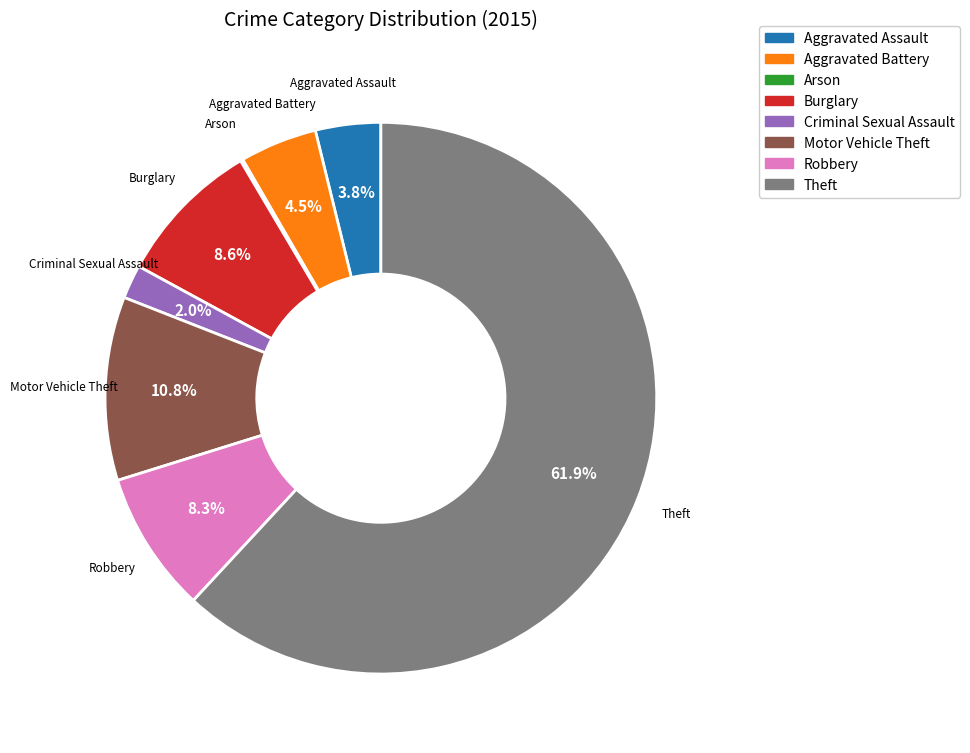

Which slice represents more than half of the pie?

Theft